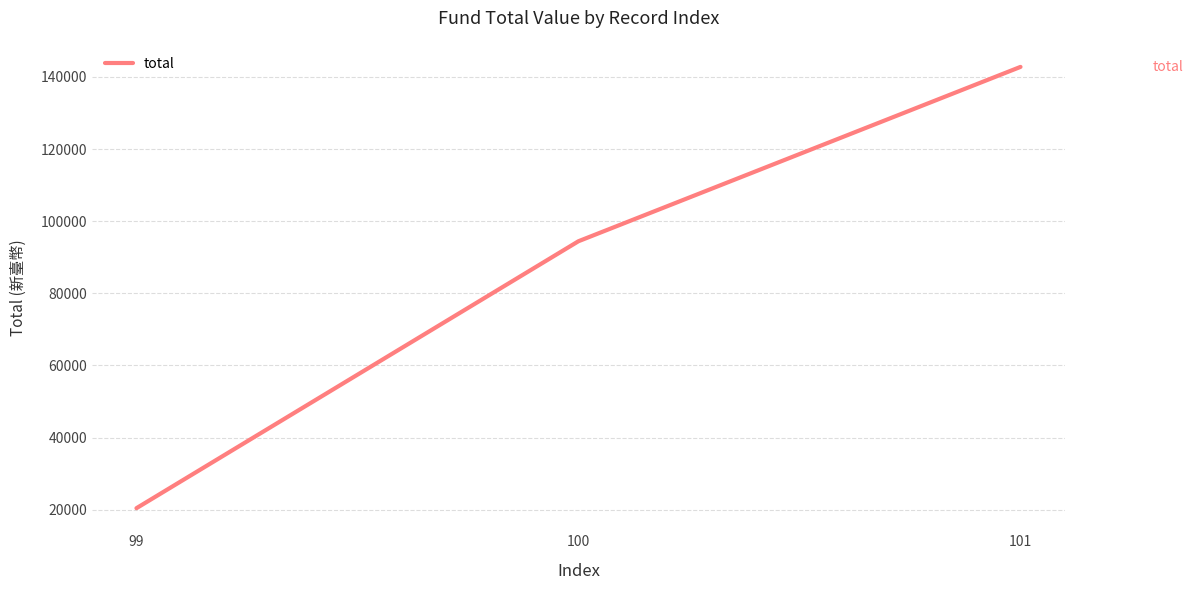

At which category does the chart reach its peak across all series?

101